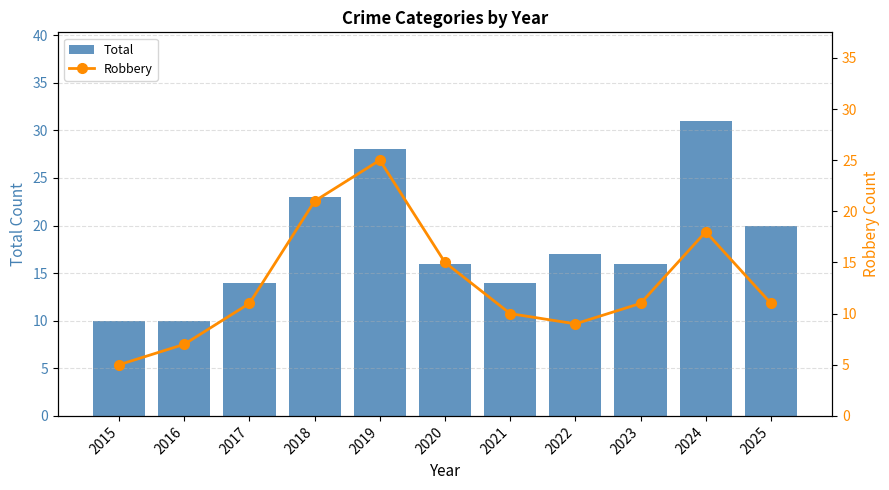

List the series in order of their overall mean, highest first.

Total, Robbery